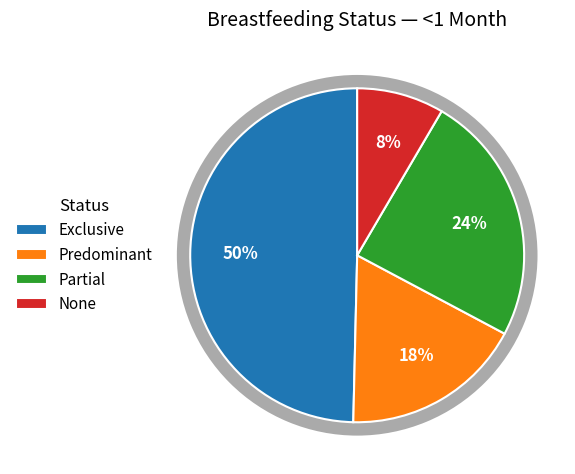

How many segments does this pie chart have?

4